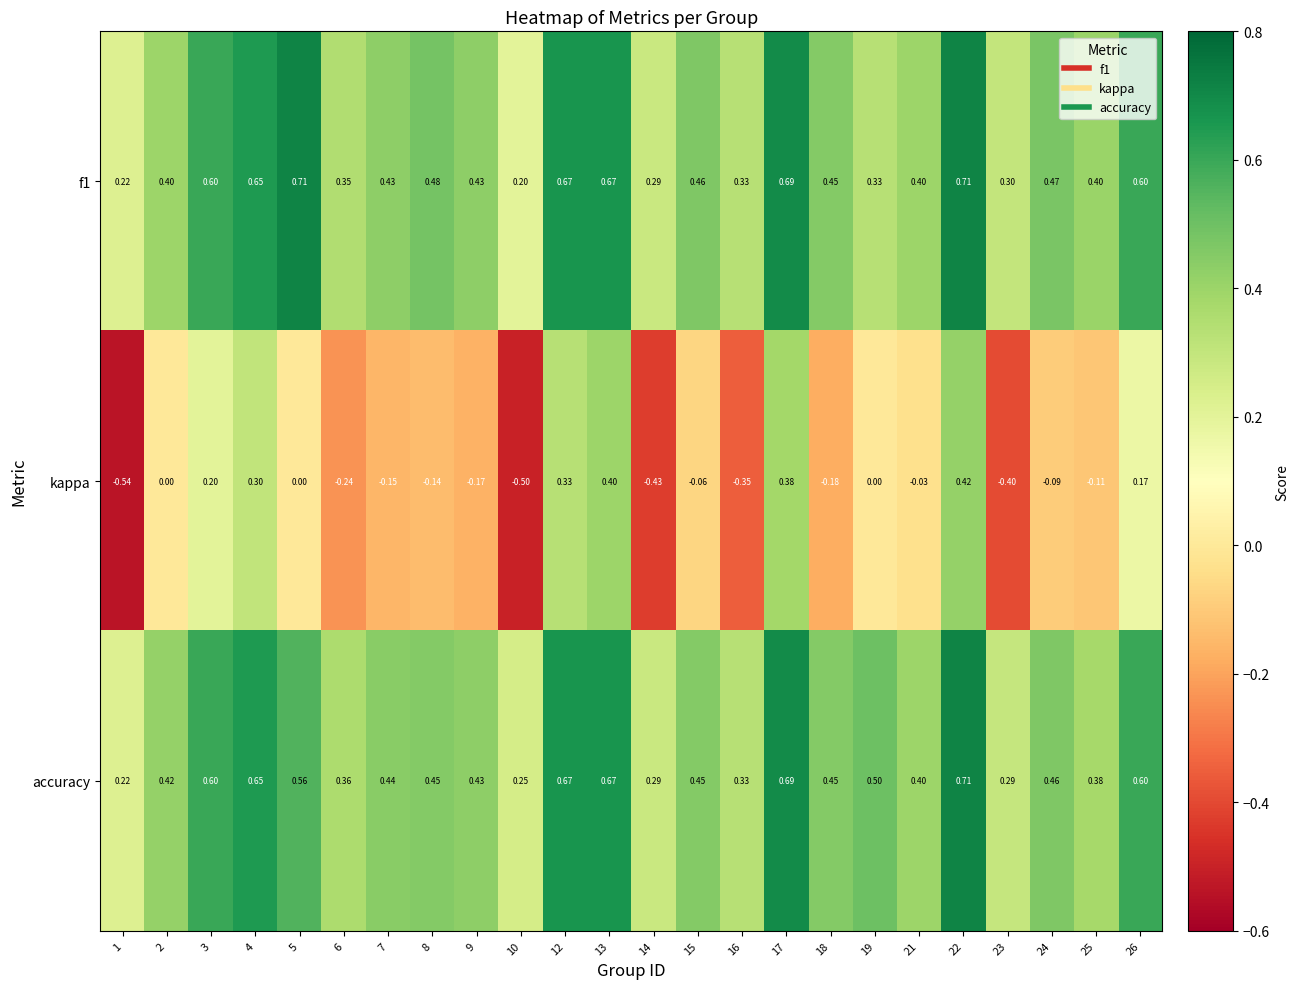

At which category is the sum across all series the highest?

22